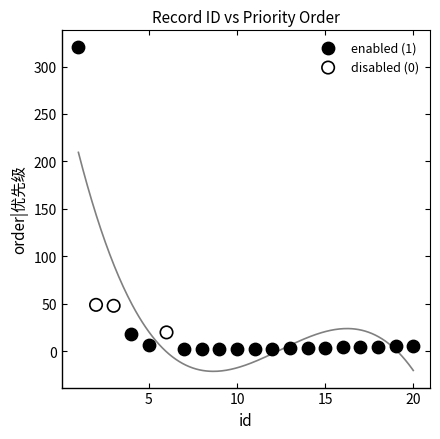

Which series contains the lowest Y value?

enabled (1)